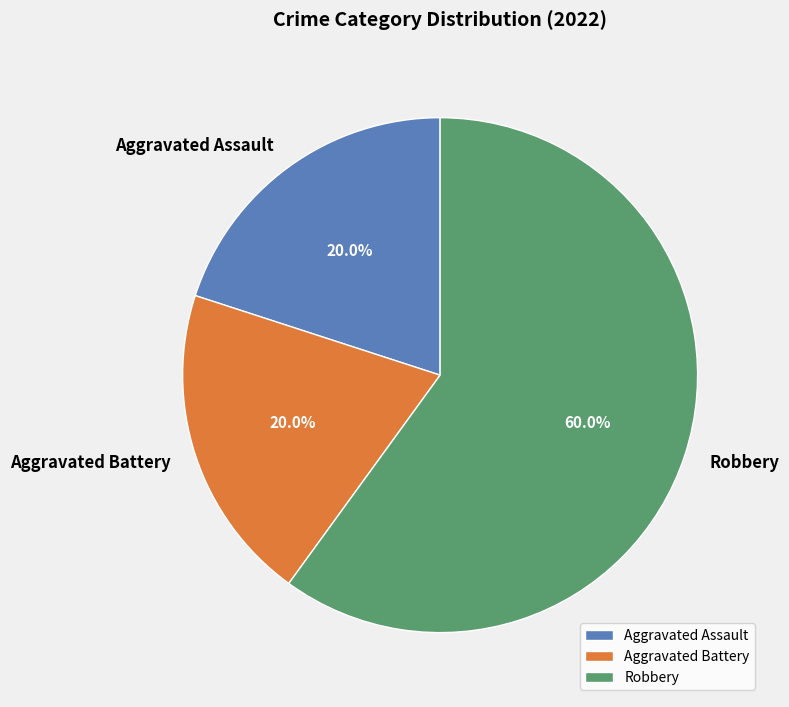

True or false: Robbery accounts for 60% of the total.

True